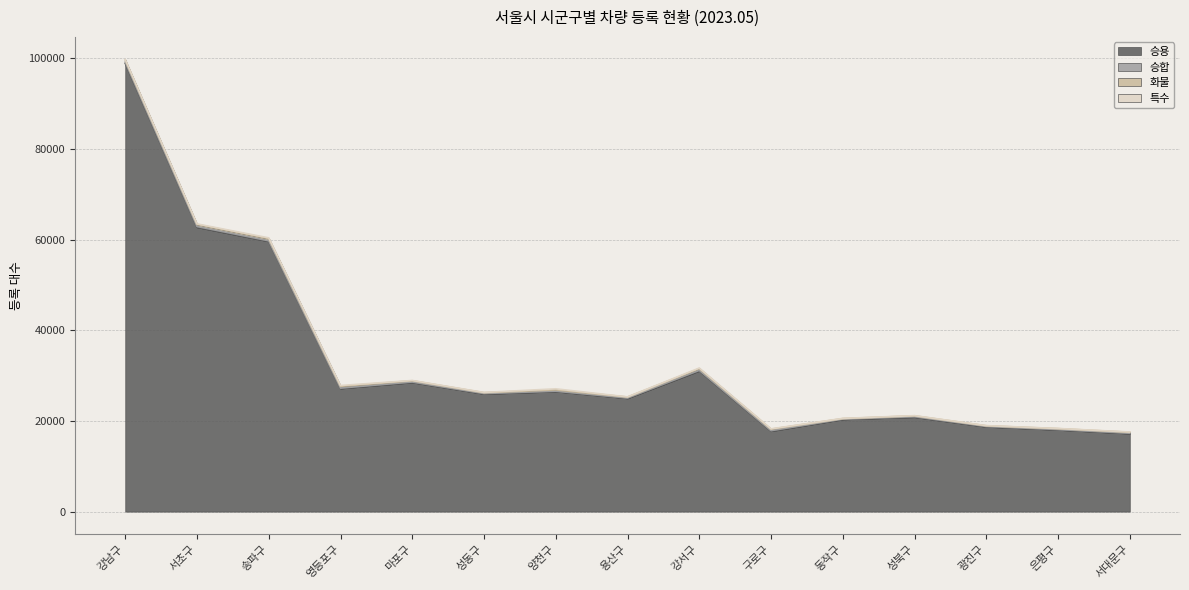

What is the value of the 승합 point at the 7th from the left?

86